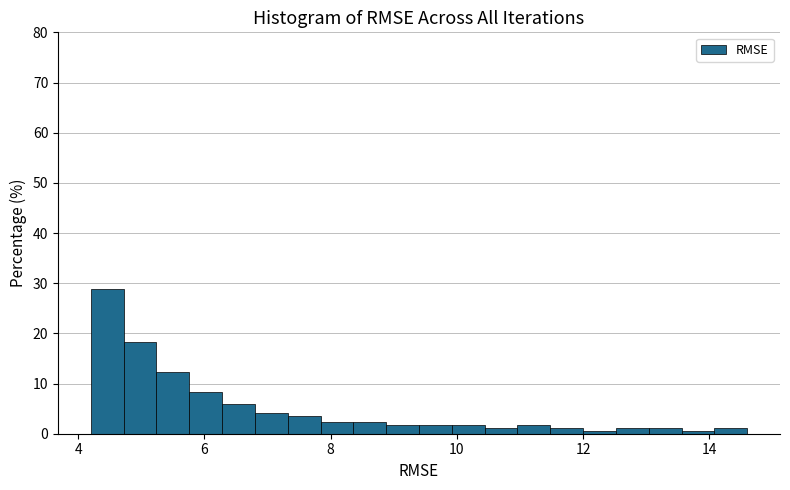

Around what value on the x-axis is the tallest bar? Give the approximate position of its centre, as read against the axis.

4.4